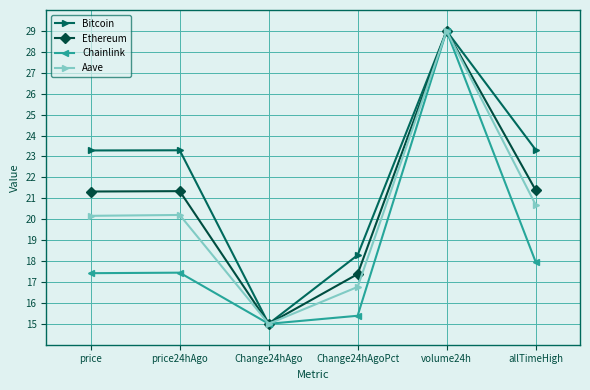

True or false: Chainlink has more than 0 points higher than both neighbors.

True